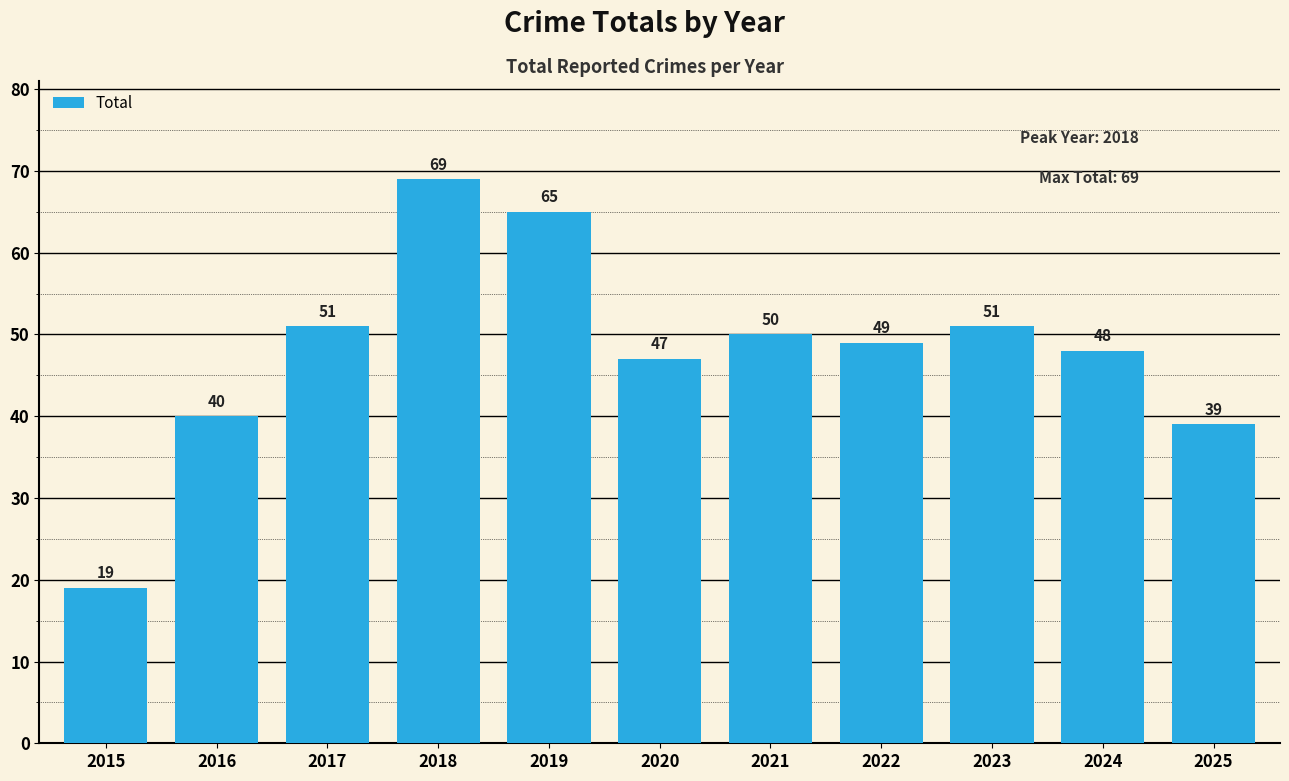

Does the chart contain any negative values?

No